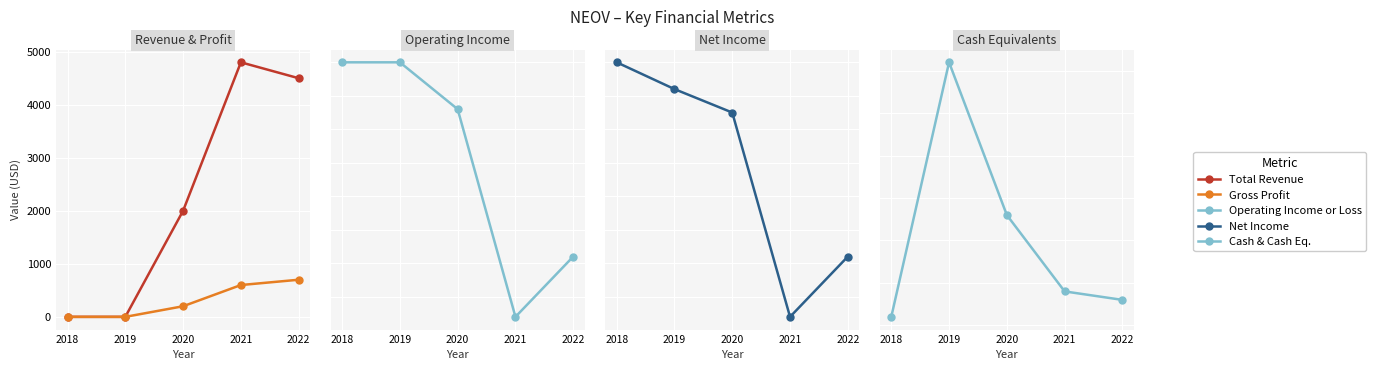

What is the maximum value shown in the chart?

4800